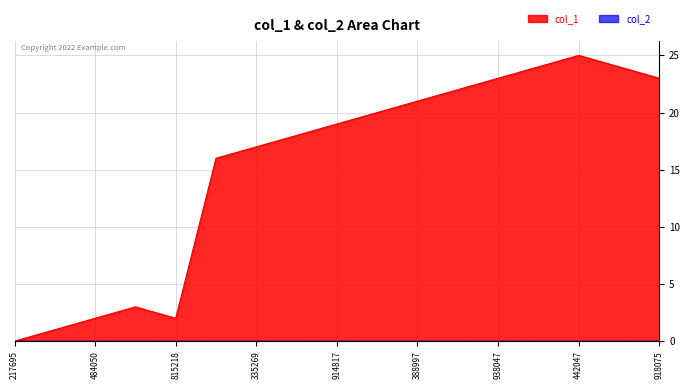

What is the value of the 13th point from the left?

23